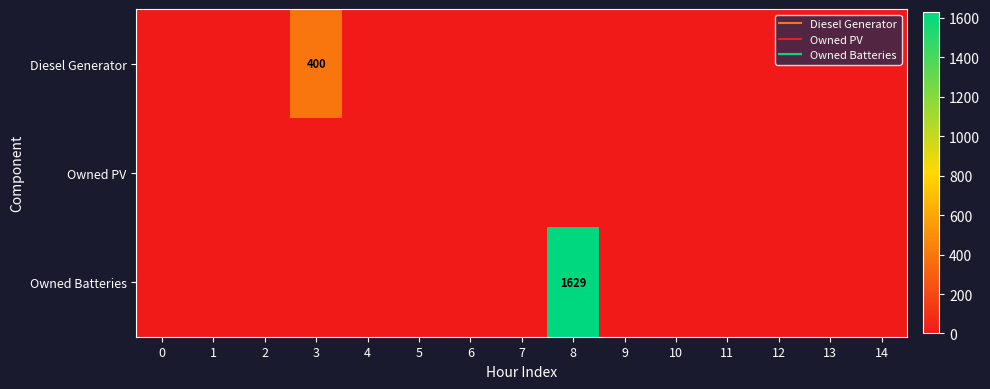

The value of Owned Batteries at 3 is 0. True or false?

True